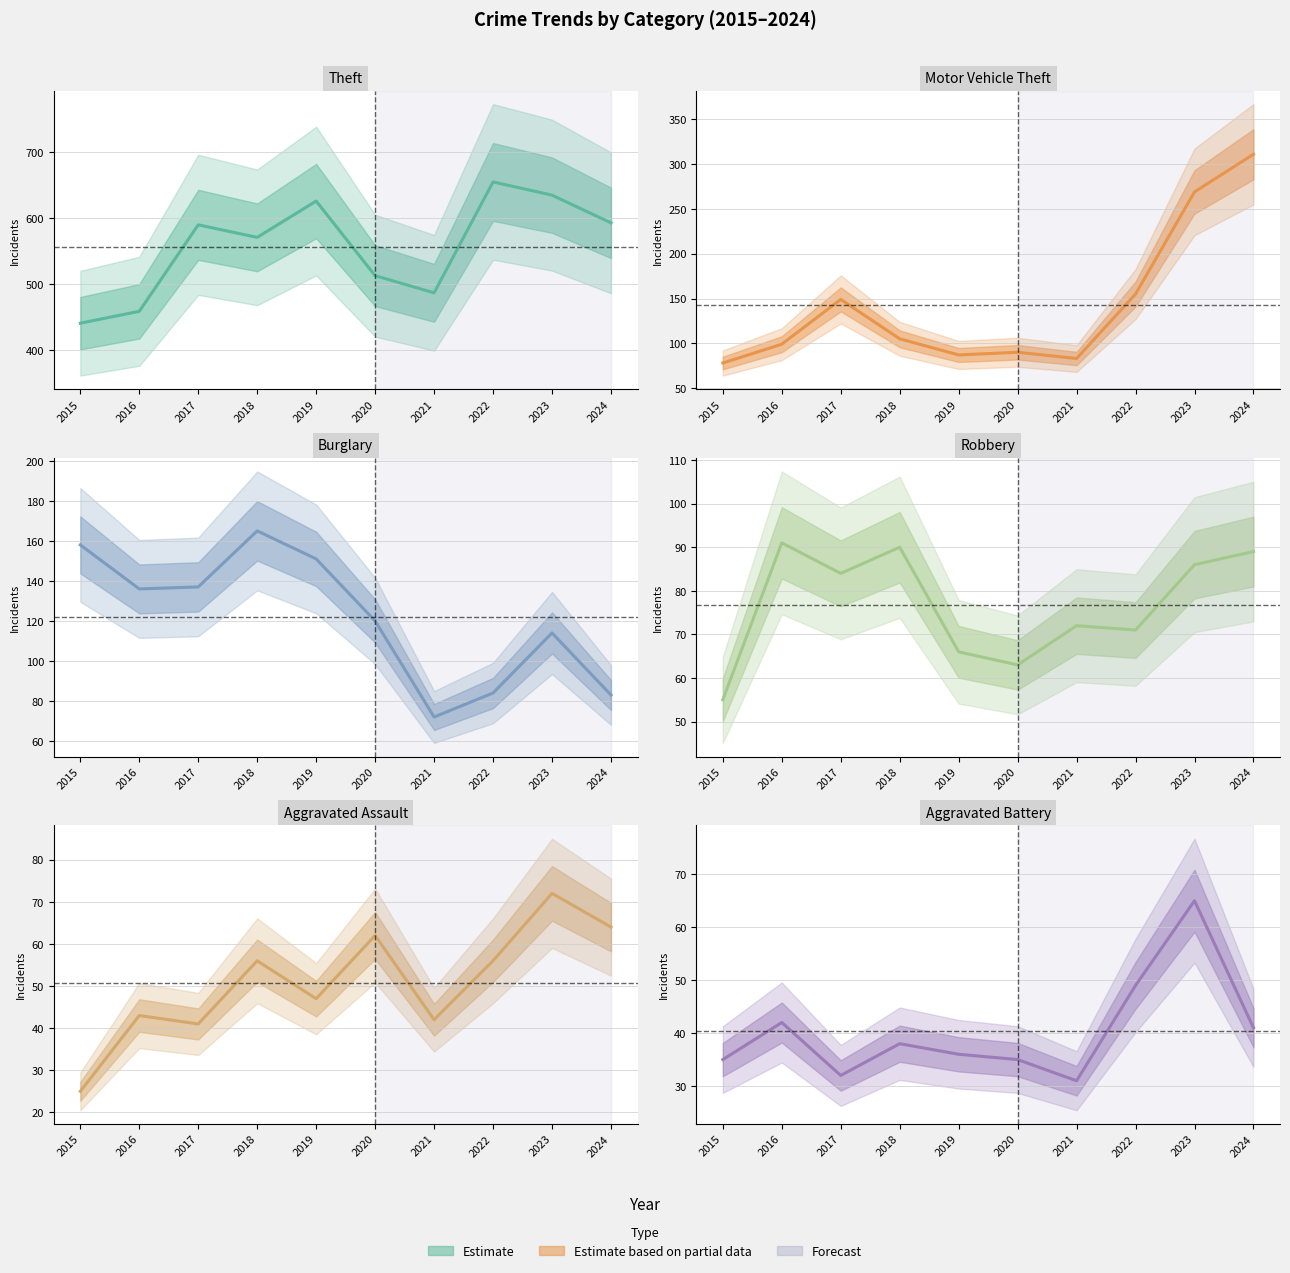

True or false: Aggravated Battery has more than 2 interior local peaks.

True